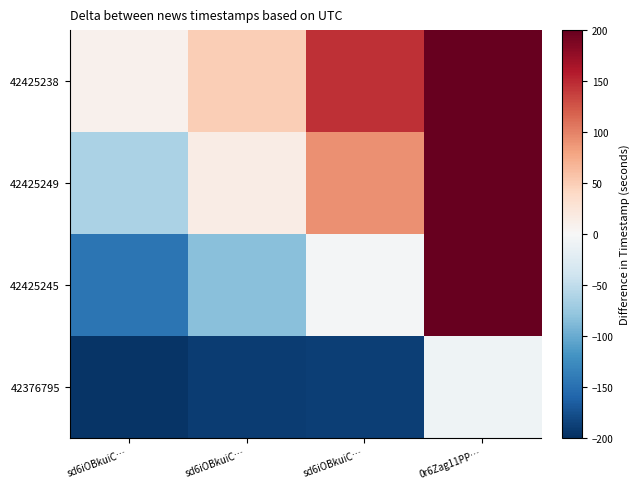

At sd6iOBkuiC…, list the series in order from smallest to largest.

42376795, 42425245, 42425249, 42425238